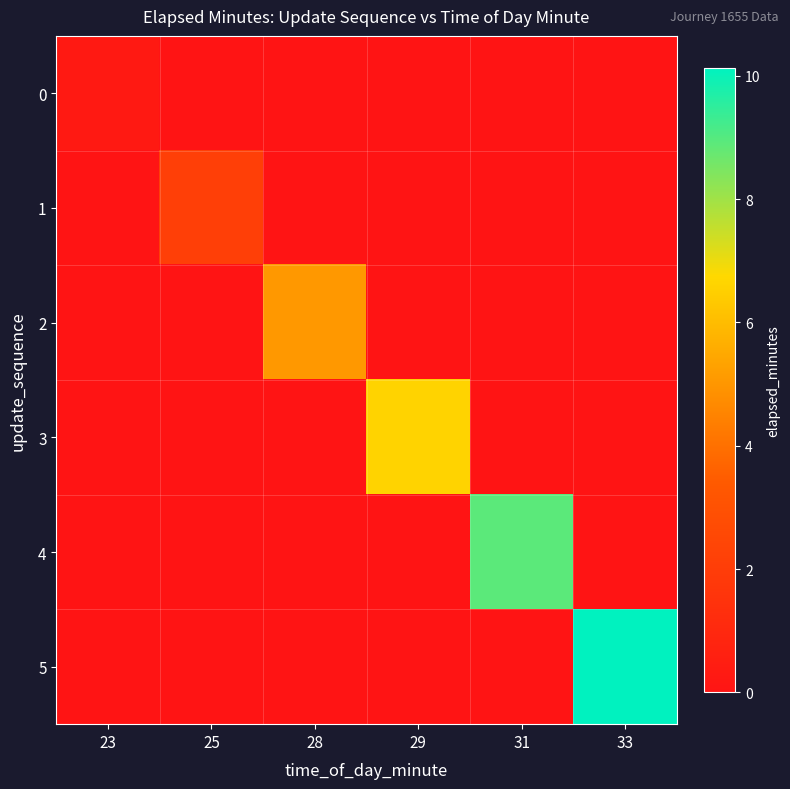

At 25, list the series in order from smallest to largest.

0, 2, 3, 4, 5, 1